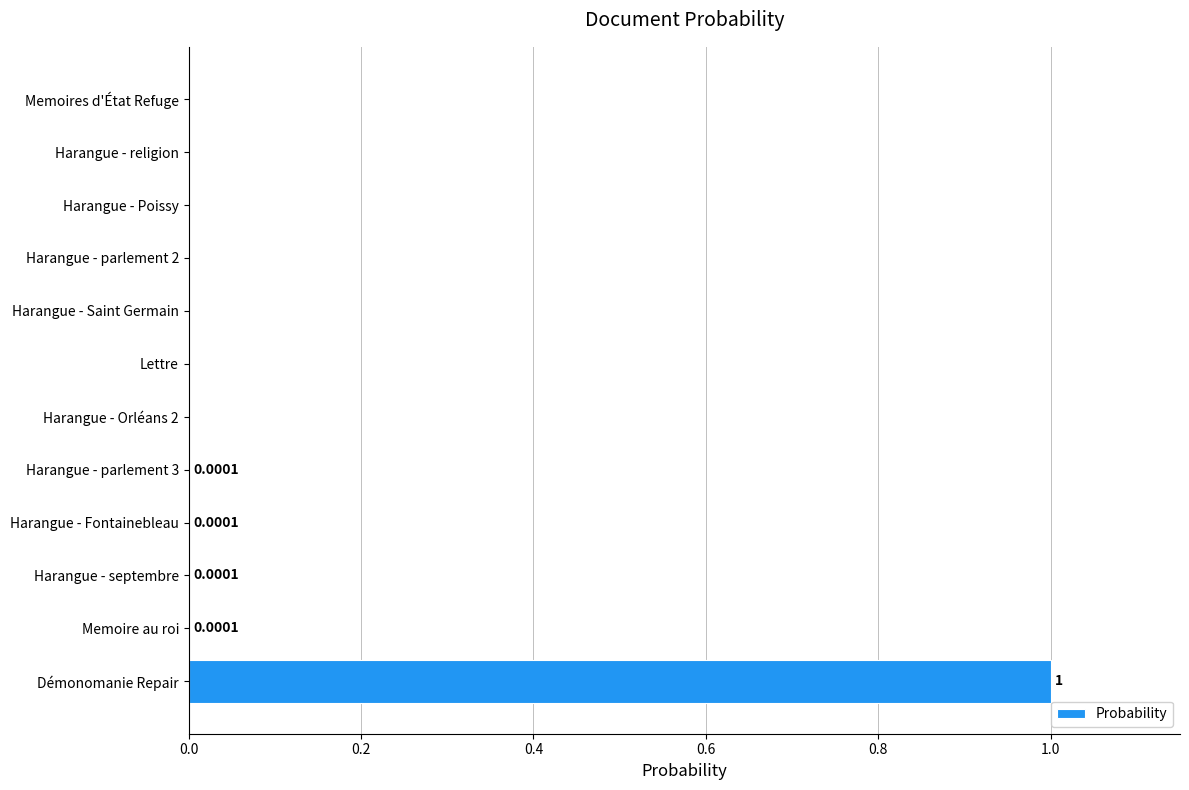

Between Memoires d'État Refuge and Démonomanie Repair, which is larger?

Démonomanie Repair